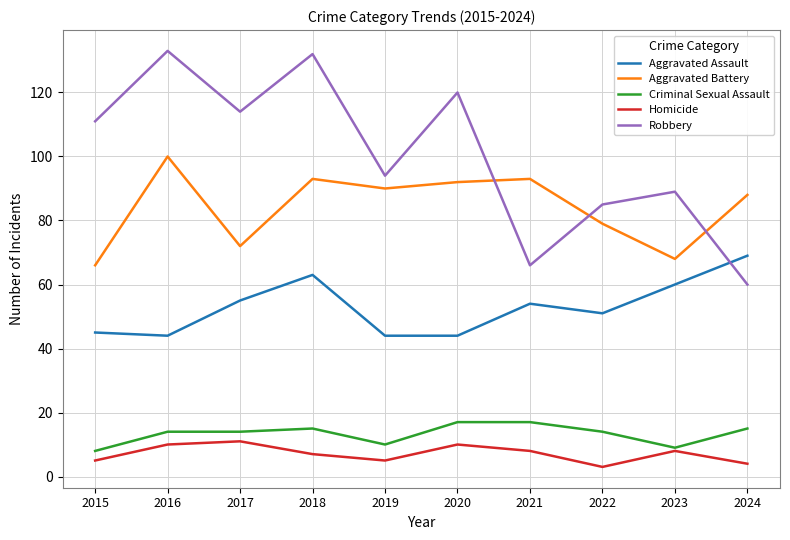

How many values in the Aggravated Battery series are below 90?

5